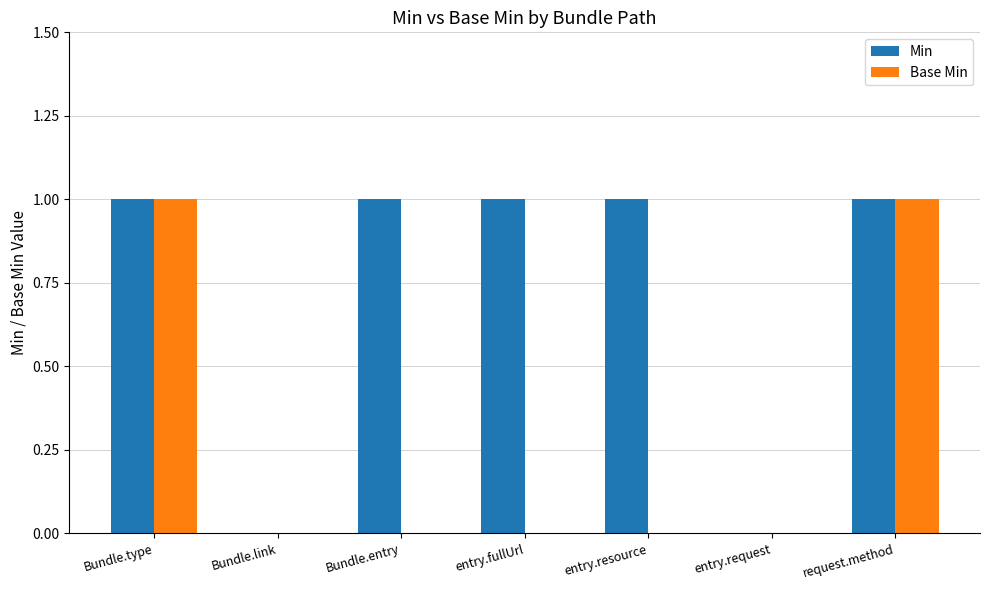

Reading left to right, transcribe all the data shown in this chart.

Min: Bundle.type=1	Bundle.link=0	Bundle.entry=1	entry.fullUrl=1	entry.resource=1	entry.request=0	request.method=1
Base Min: Bundle.type=1	Bundle.link=0	Bundle.entry=0	entry.fullUrl=0	entry.resource=0	entry.request=0	request.method=1